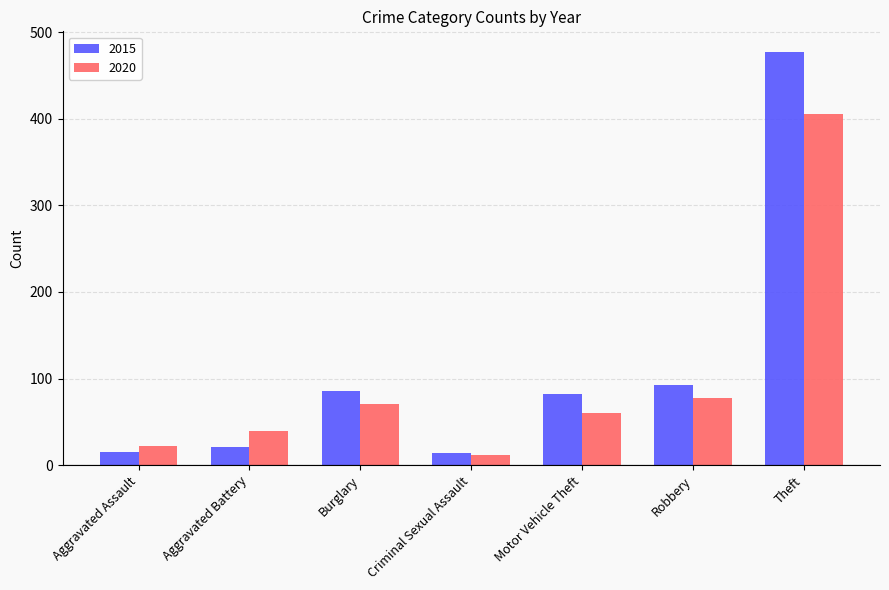

Between Aggravated Assault and Burglary, which series saw the biggest shift?

2015